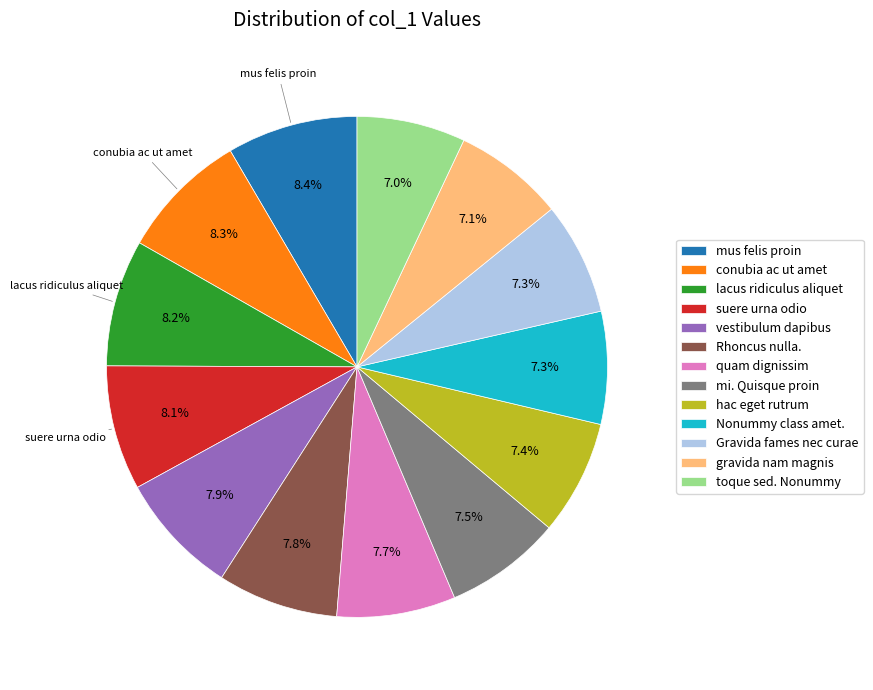

What portion of the pie excludes suere urna odio?

91.9%